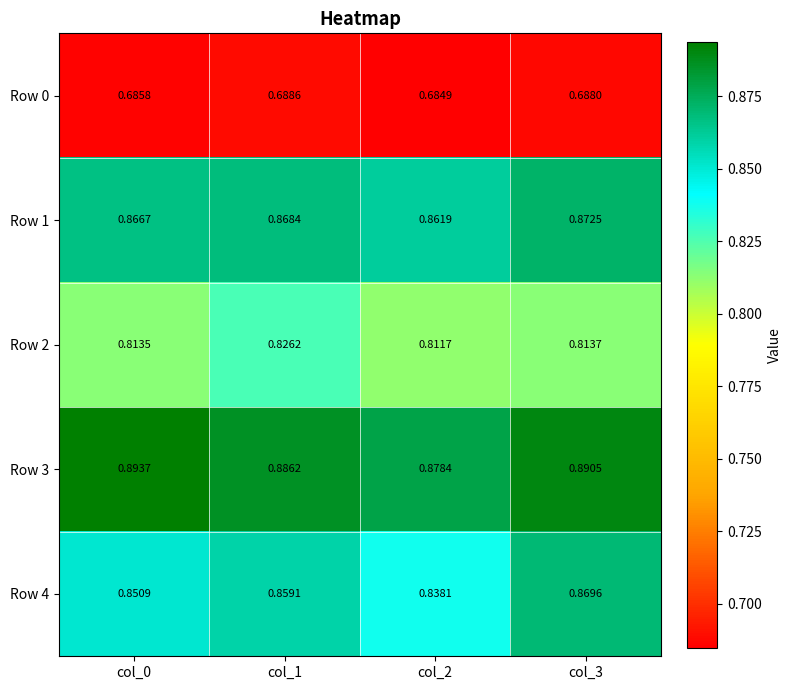

Is the value of Row 3 at col_0 greater than the value of Row 1 at col_1?

Yes